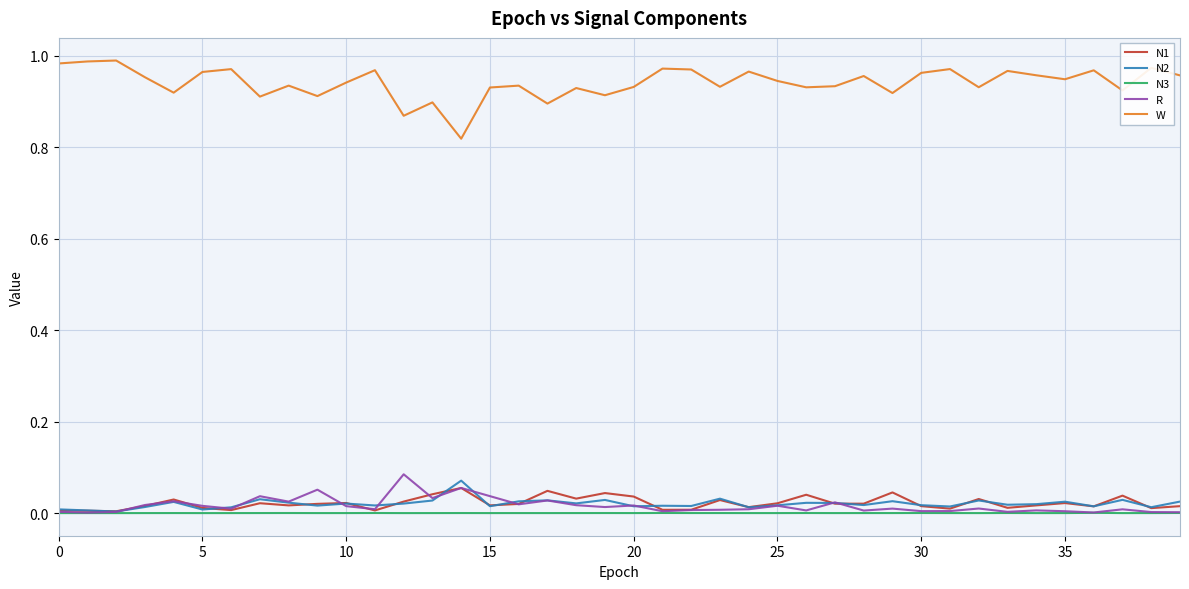

True or false: R and W intersect in this chart.

False